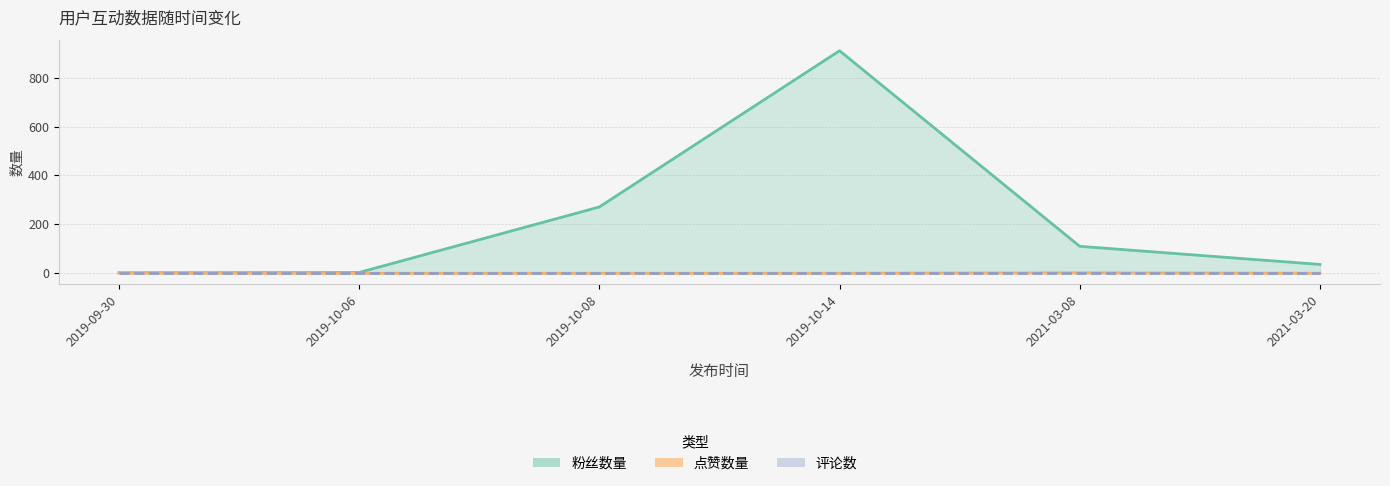

Between 2019-09-30 and 2019-10-08, which series saw the biggest shift?

粉丝数量